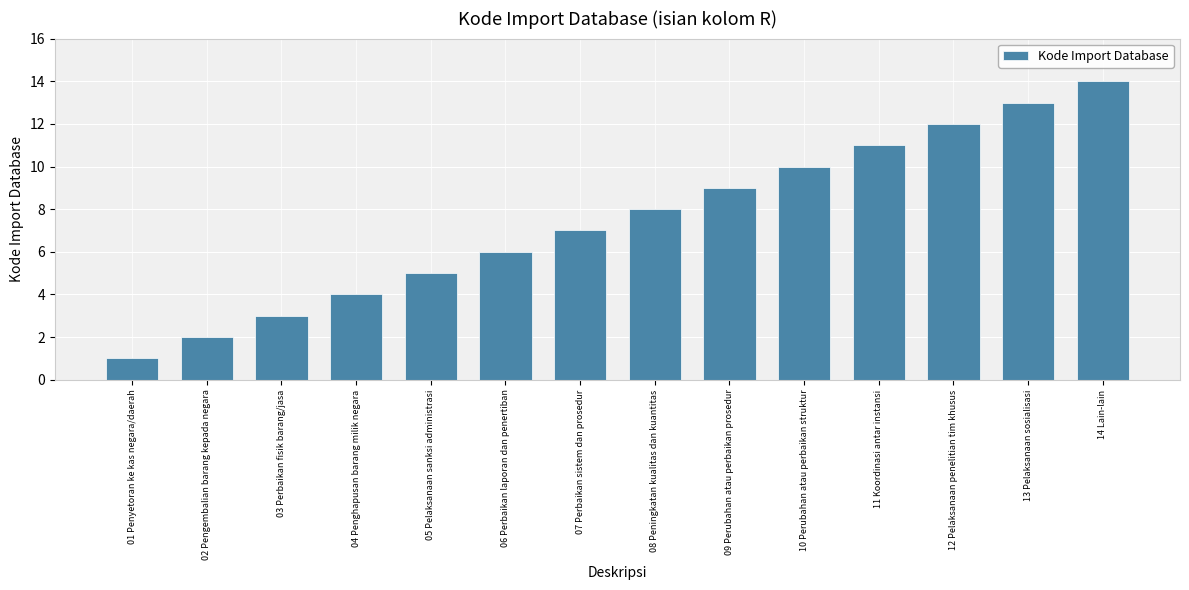

Between 04 Penghapusan barang milik negara and 12 Pelaksanaan penelitian tim khusus, which is larger?

12 Pelaksanaan penelitian tim khusus